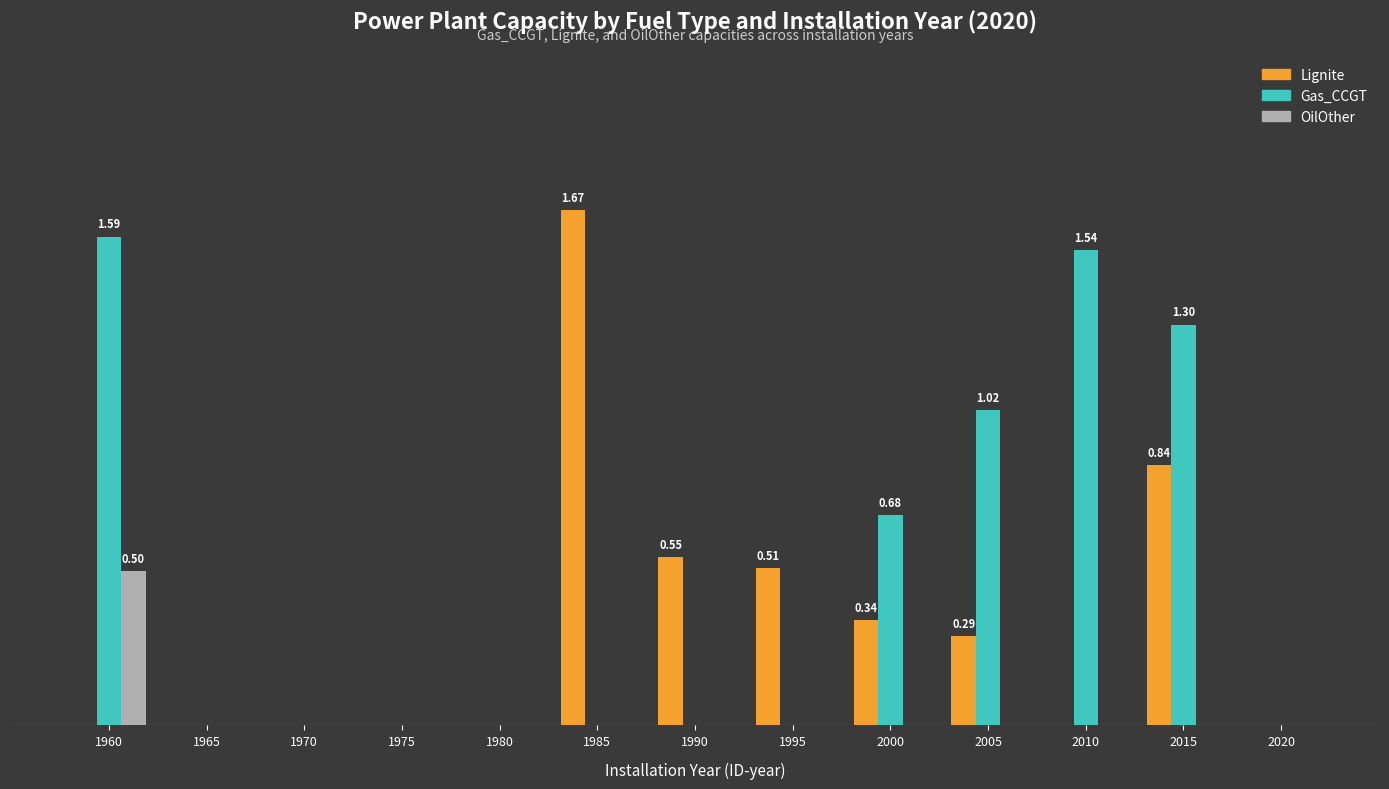

What are all the series names shown in the legend?

Lignite, Gas_CCGT, OilOther